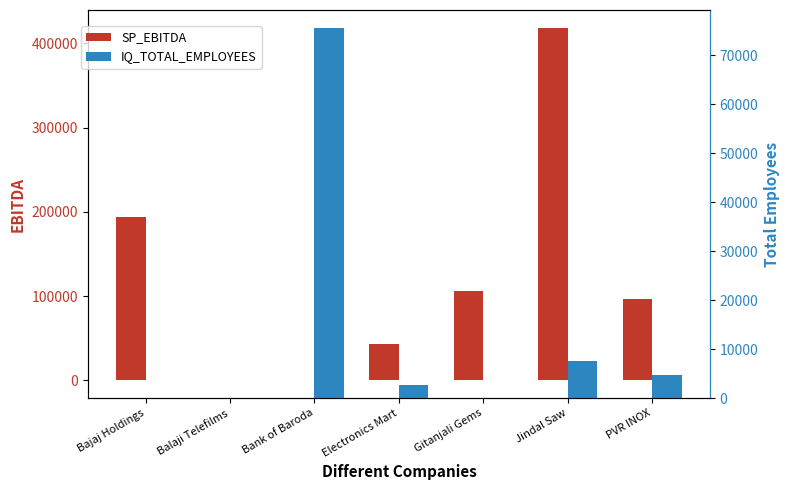

Reading left to right, transcribe all the data shown in this chart.

SP_EBITDA: 193744.1	-41.8	0.0	42753.5	105822.7	418653.1	97157.7
IQ_TOTAL_EMPLOYEES: 19.0	103.0	75515.0	2632.0	0.0	7517.0	4650.0